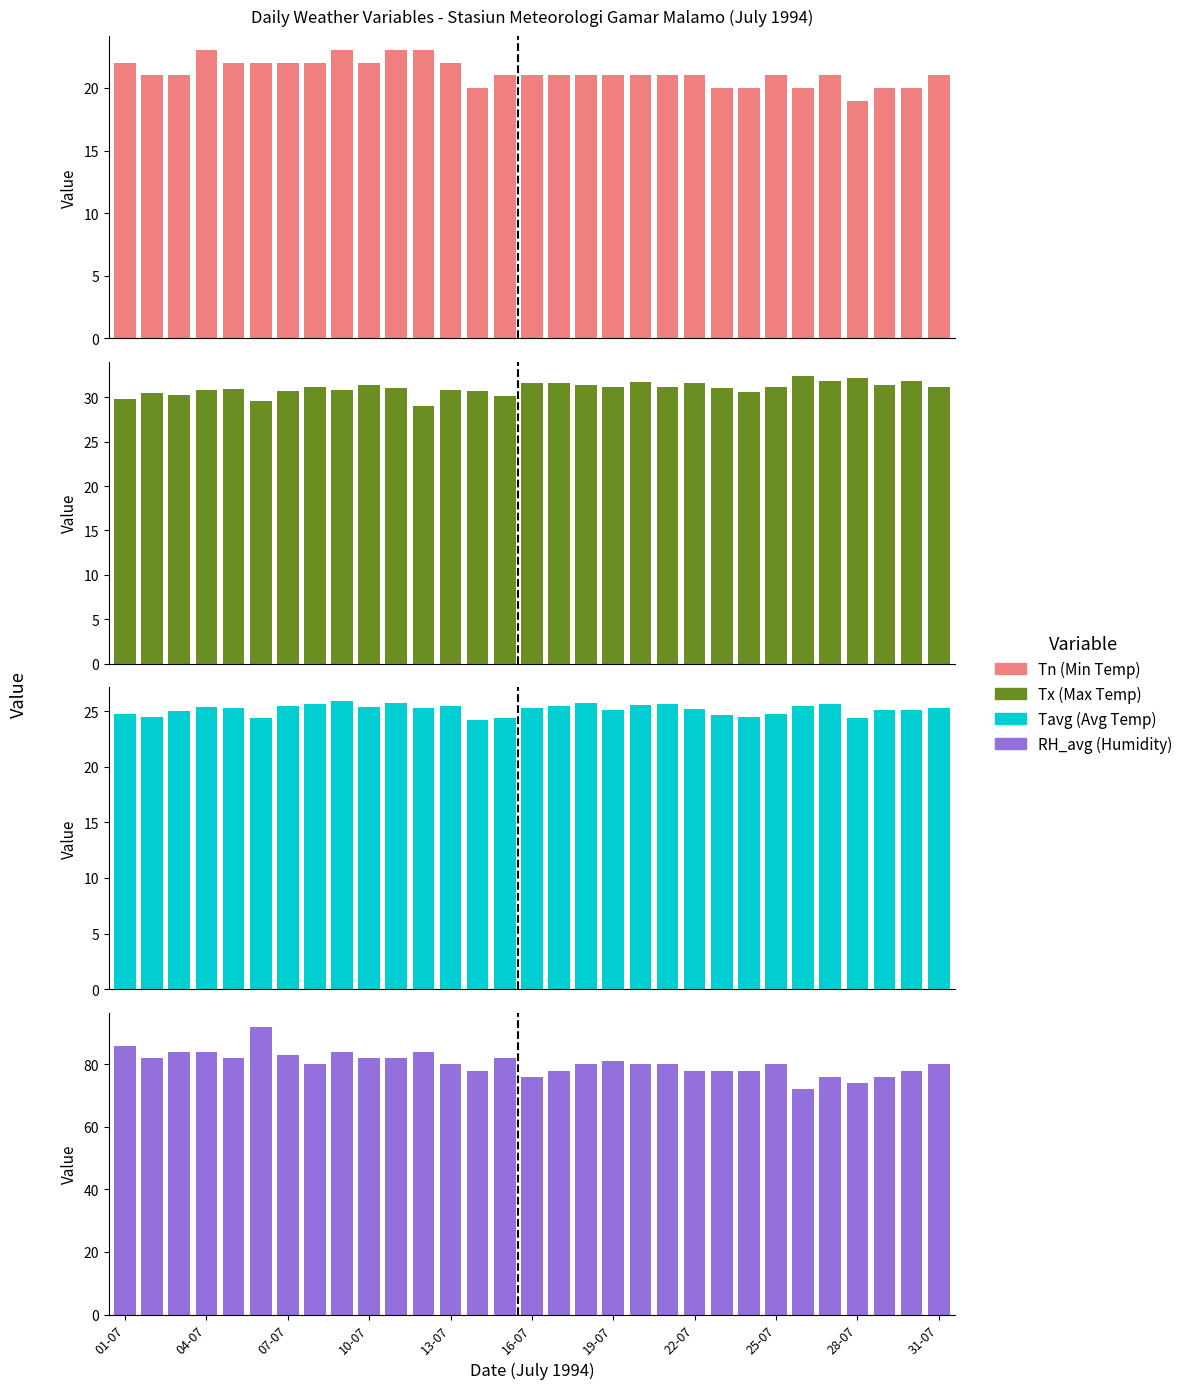

Rank the series at 22 from highest to lowest value.

RH_avg (Humidity), Tx (Max Temp), Tavg (Avg Temp), Tn (Min Temp)